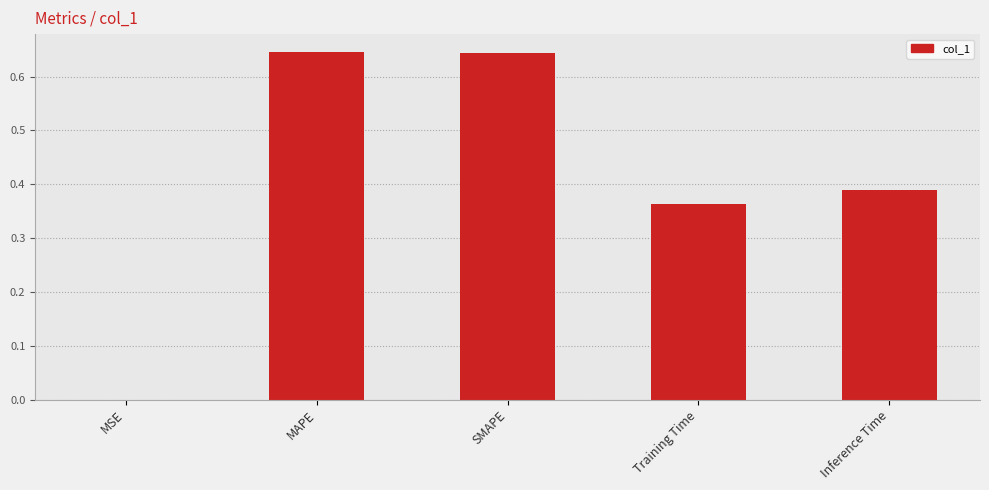

What is the sum of all values?

2.0